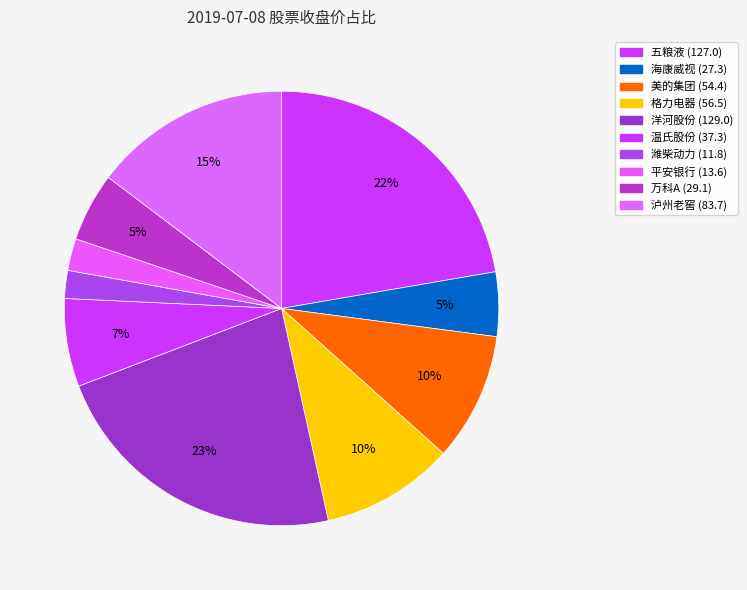

What percentage is the 泸州老窖 slice, to the nearest percent?

15%